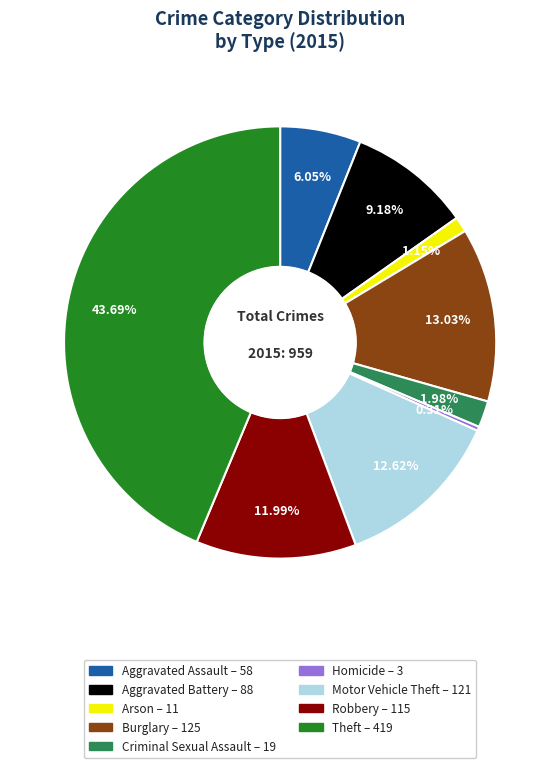

Which category has the smallest portion of the pie?

Homicide